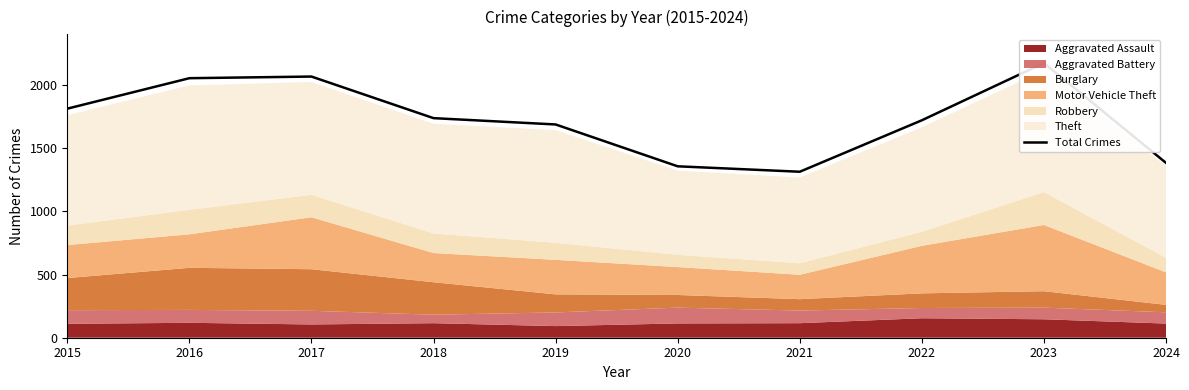

Where does the data first go above 1737?

2015